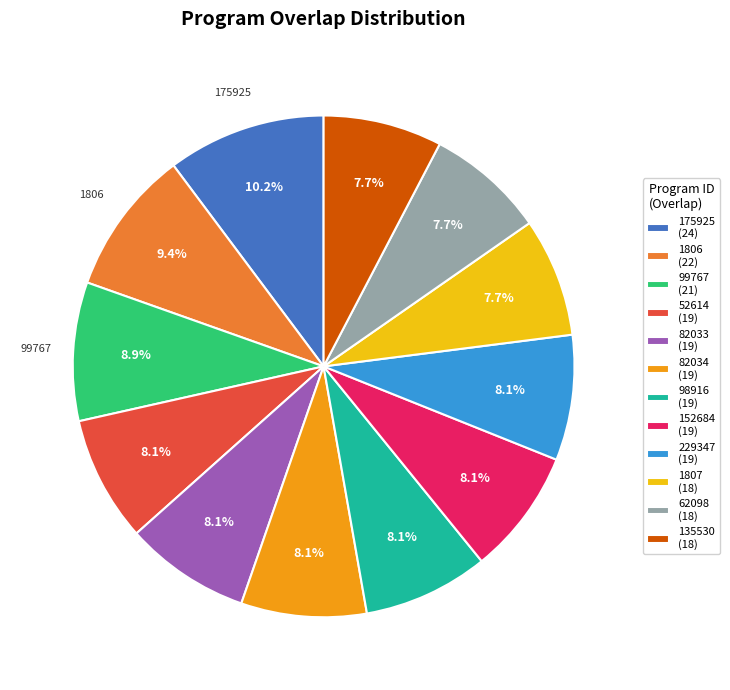

Is there any slice that represents more than half of the pie?

No